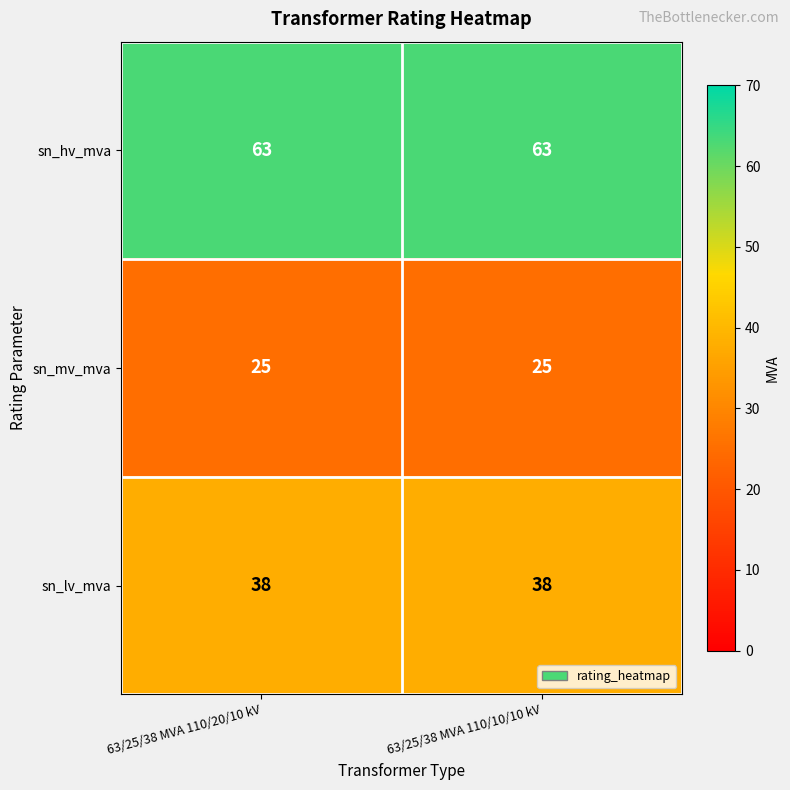

Rank the series at 63/25/38 MVA 110/10/10 kV from lowest to highest value.

sn_mv_mva, sn_lv_mva, sn_hv_mva